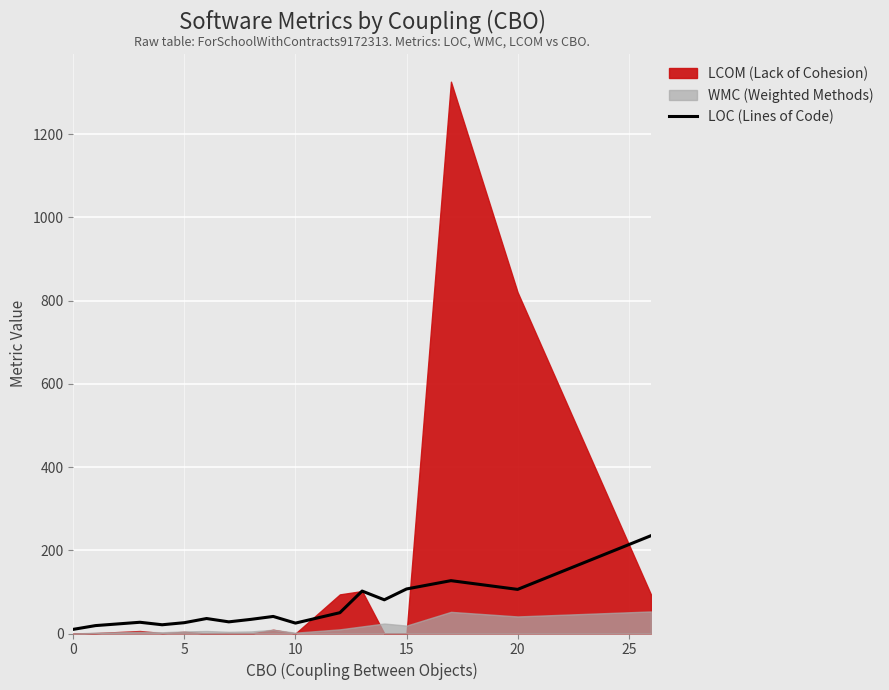

What is the sum of all values?

1075